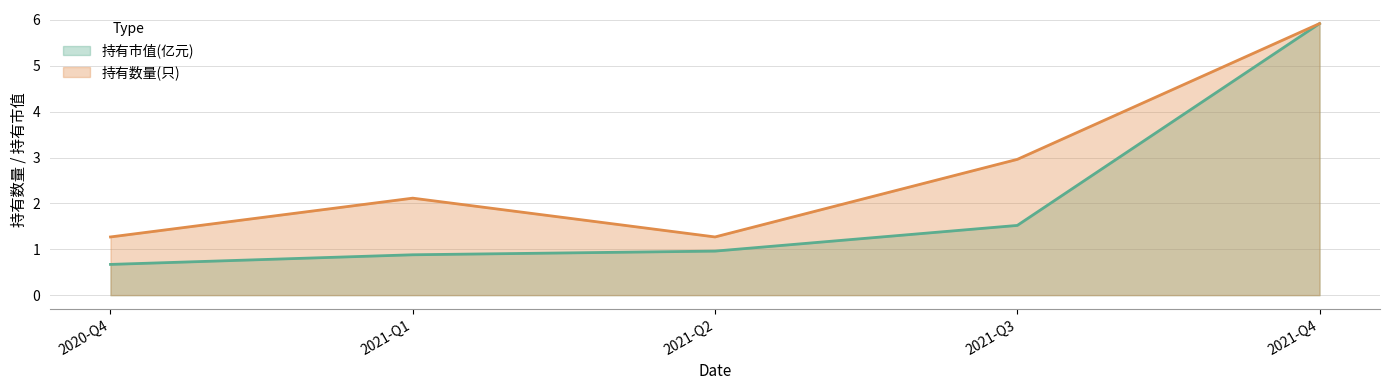

What is the label of the 5th point from the right?

2020-Q4